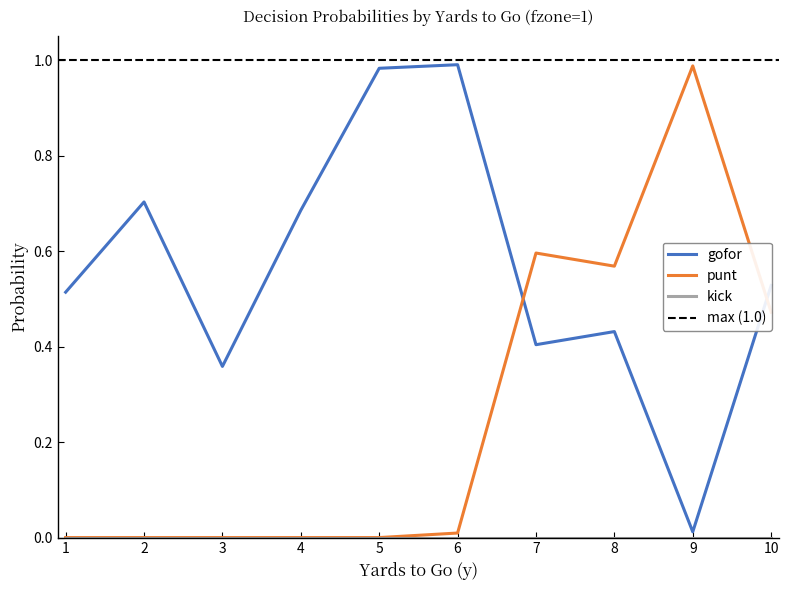

In punt, how many points are higher than both neighbors (excluding endpoints)?

2